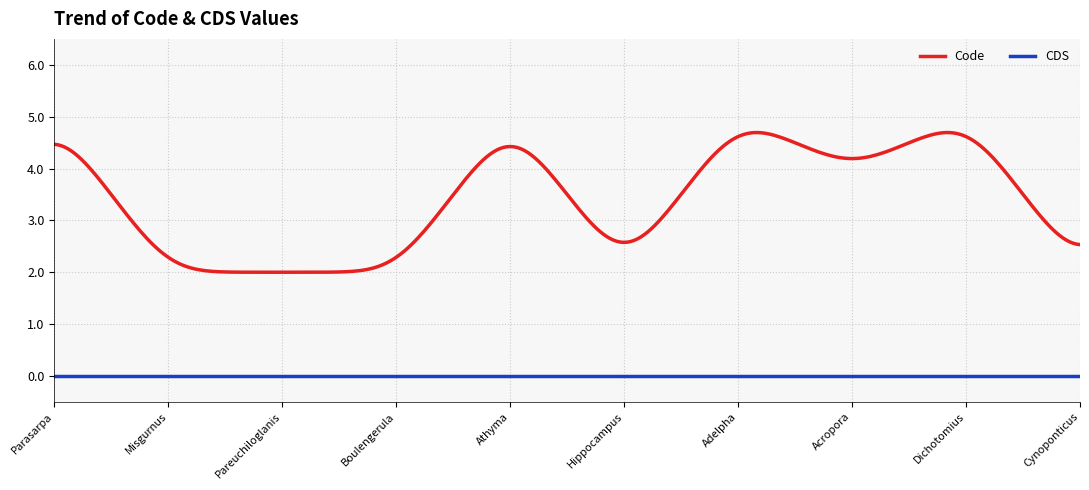

True or false: CDS and Code intersect in this chart.

False